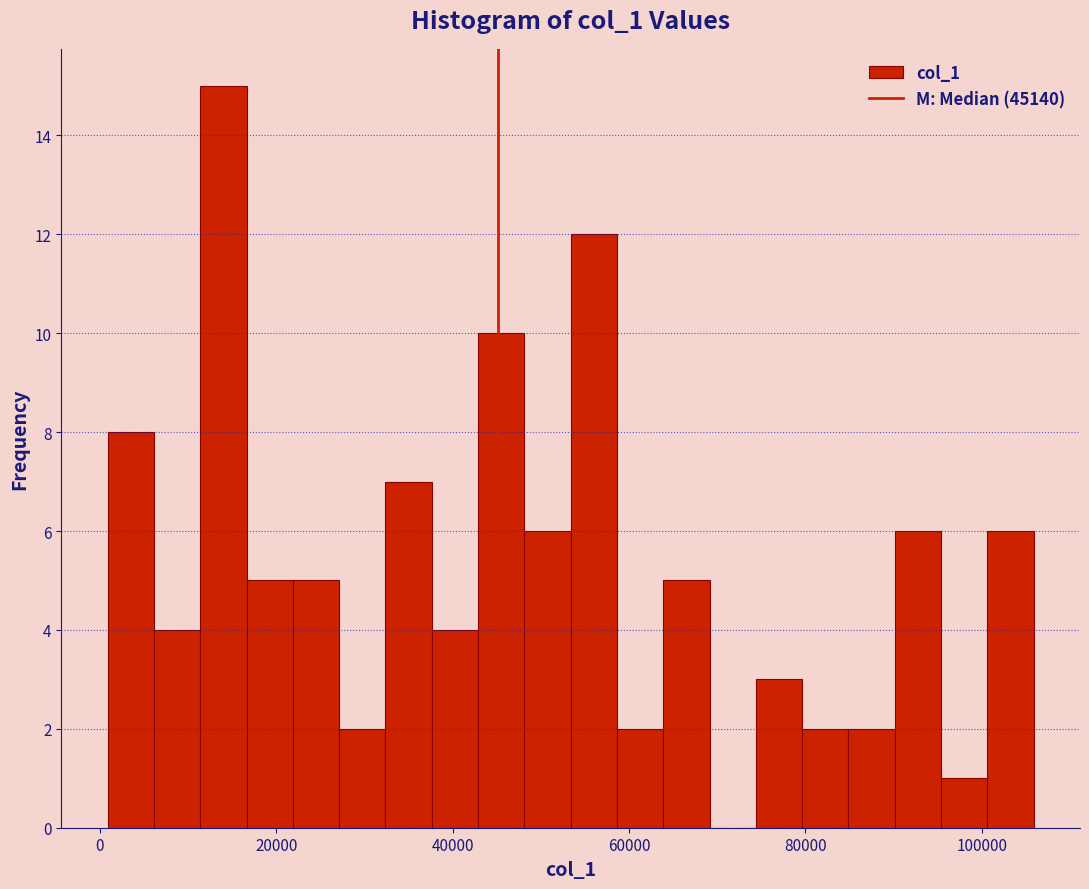

Read against the x-axis, roughly where is the centre of the tallest bar?

14000